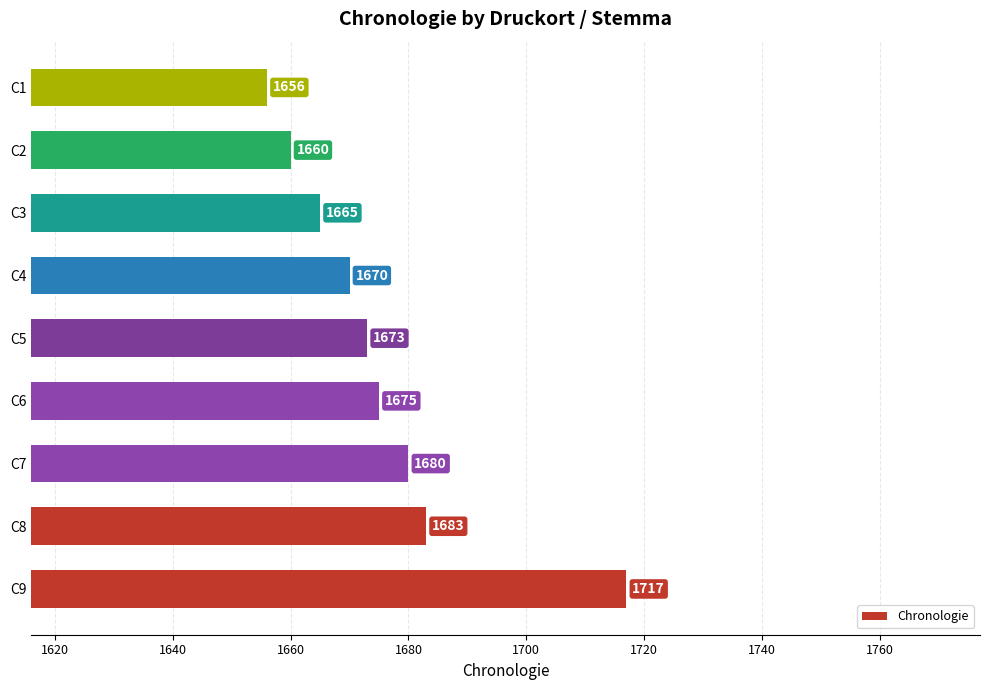

Reading top to bottom, extract all data points from this chart.

1656	1660	1665	1670	1673	1675	1680	1683	1717